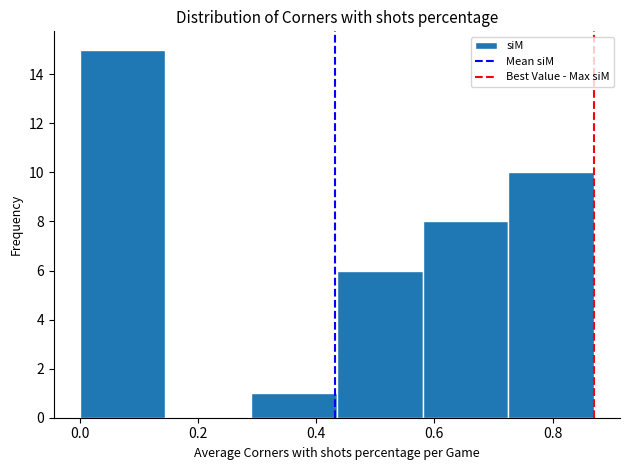

Reading left to right, list every bar in this chart as the range it spans on the x-axis followed by its height. Neither the bar edges nor the heights are printed on the chart, so give them approximately, as read against the axes.

0.00 to 0.14: 15
0.14 to 0.30: 0
0.30 to 0.44: 1
0.44 to 0.58: 6
0.58 to 0.72: 8
0.72 to 0.88: 10